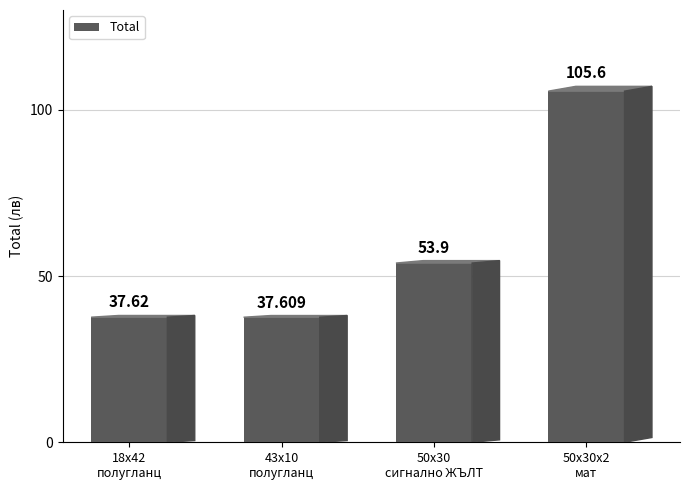

Is it true that the value at 18x42 полугланц, силнолепнещ is 8.8?

False